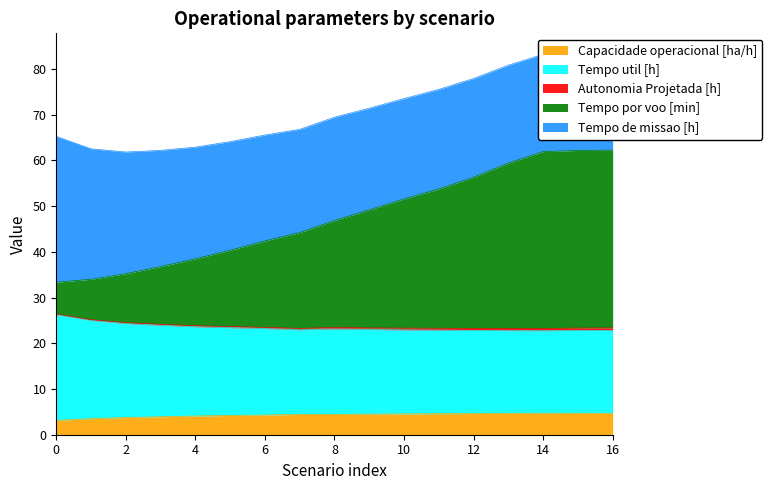

The Capacidade operacional [ha/h] series shows 3.1 at 0. True or false?

True